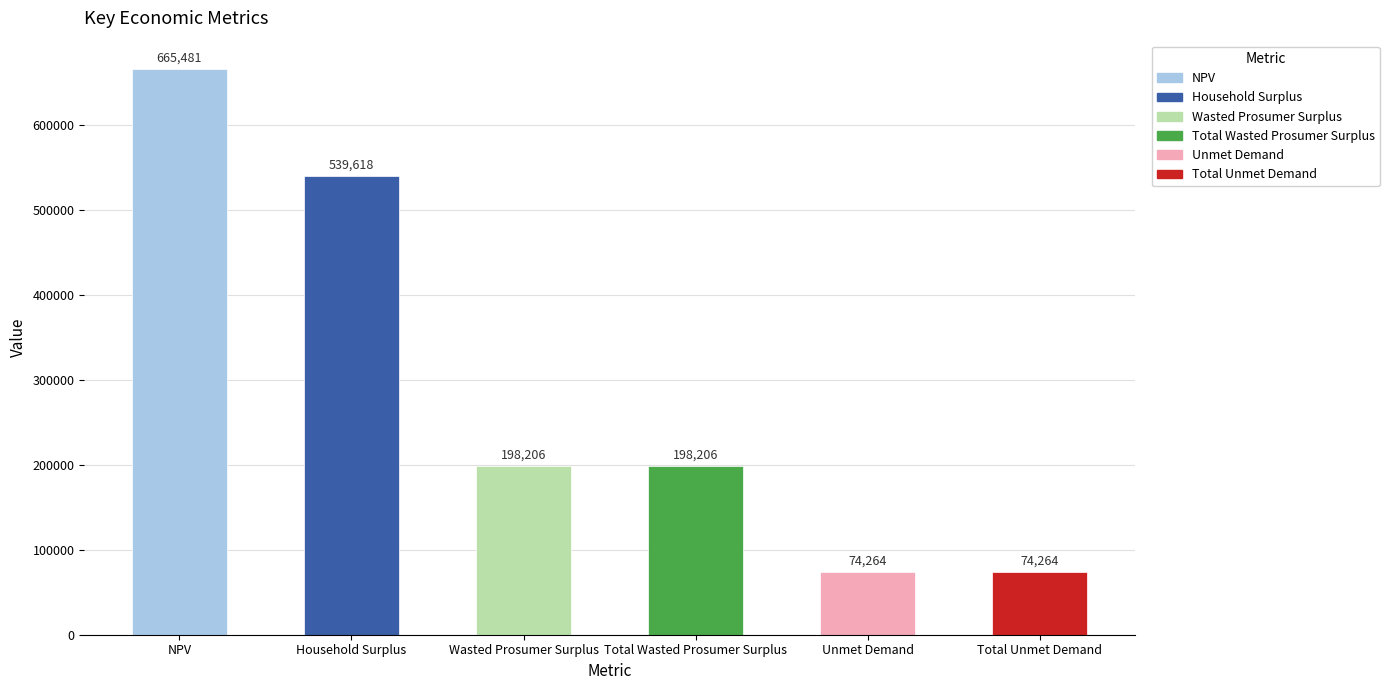

Which has a higher value, NPV or Unmet Demand?

NPV